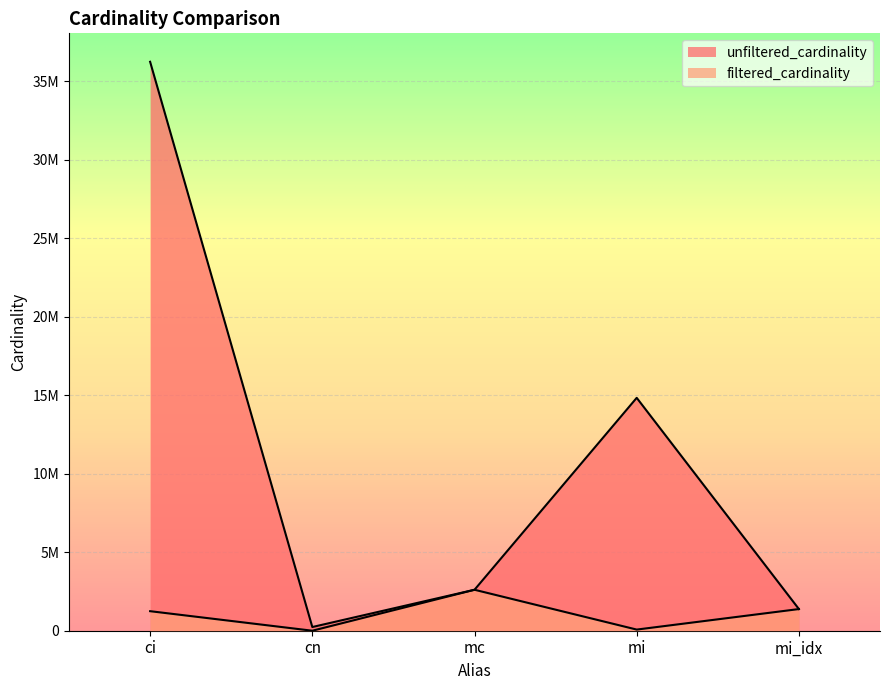

What is the difference between the maximum and minimum values in the unfiltered_cardinality series?

36009347